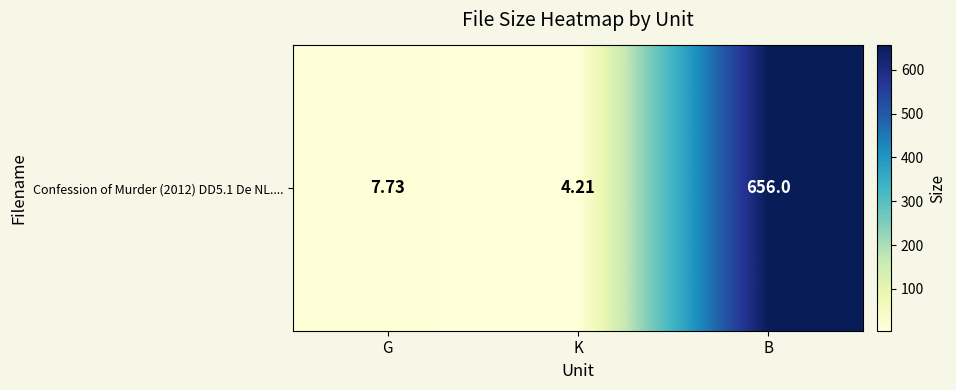

List the labels in order of value, largest first.

B, G, K